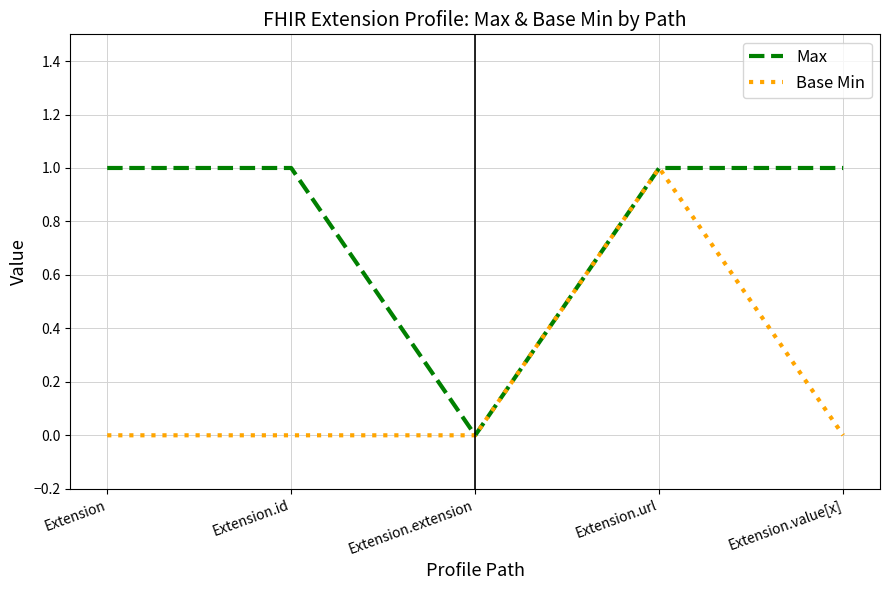

Reading left to right, list all the values displayed in this chart.

Max: 1	1	0	1	1
Base Min: 0	0	0	1	0